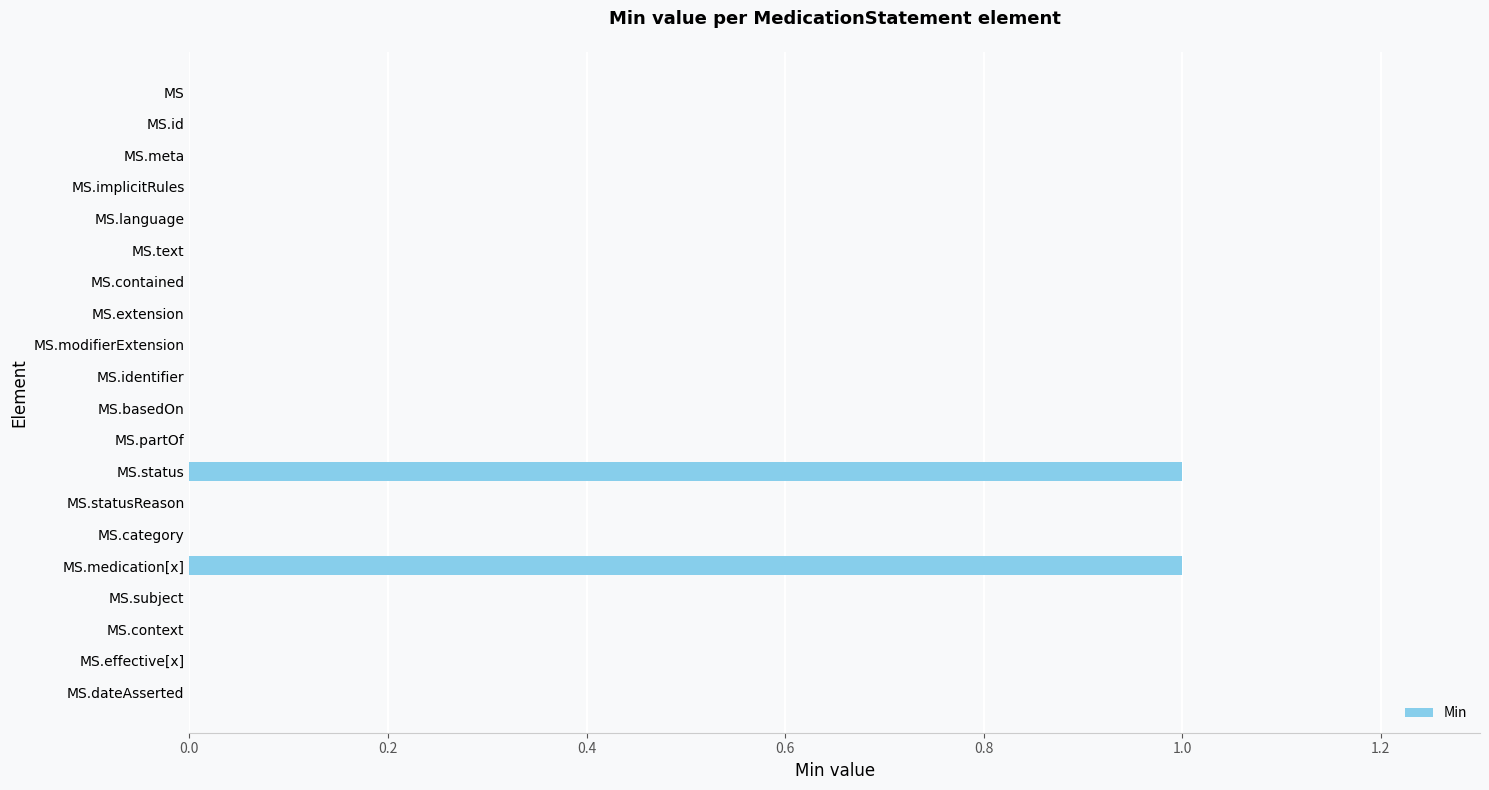

Reading bottom to top, what are all the values shown in this chart?

MS.dateAsserted=0	MS.effective[x]=0	MS.context=0	MS.subject=0	MS.medication[x]=1	MS.category=0	MS.statusReason=0	MS.status=1	MS.partOf=0	MS.basedOn=0	MS.identifier=0	MS.modifierExtension=0	MS.extension=0	MS.contained=0	MS.text=0	MS.language=0	MS.implicitRules=0	MS.meta=0	MS.id=0	MS=0